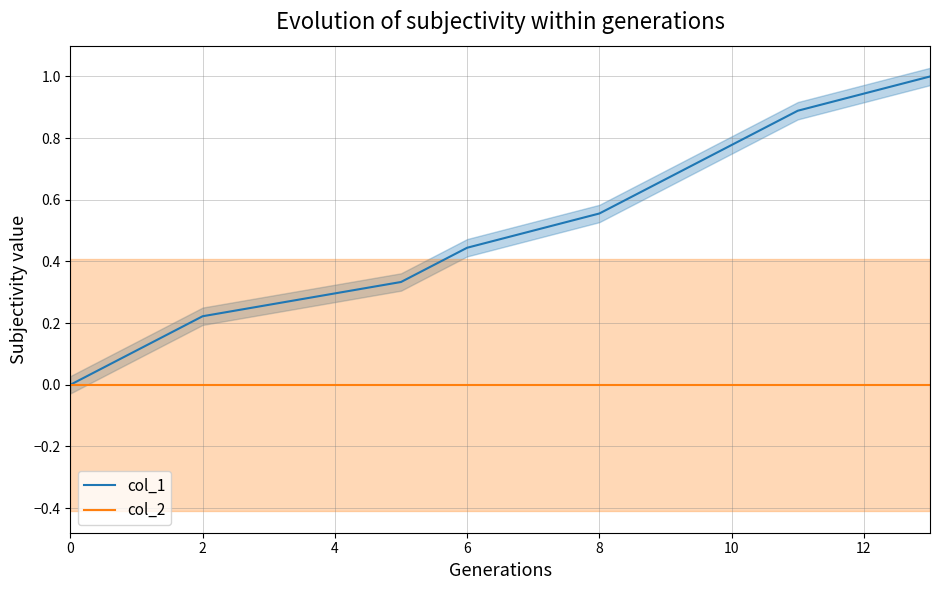

True or false: col_1 and col_2 cross at least once.

False